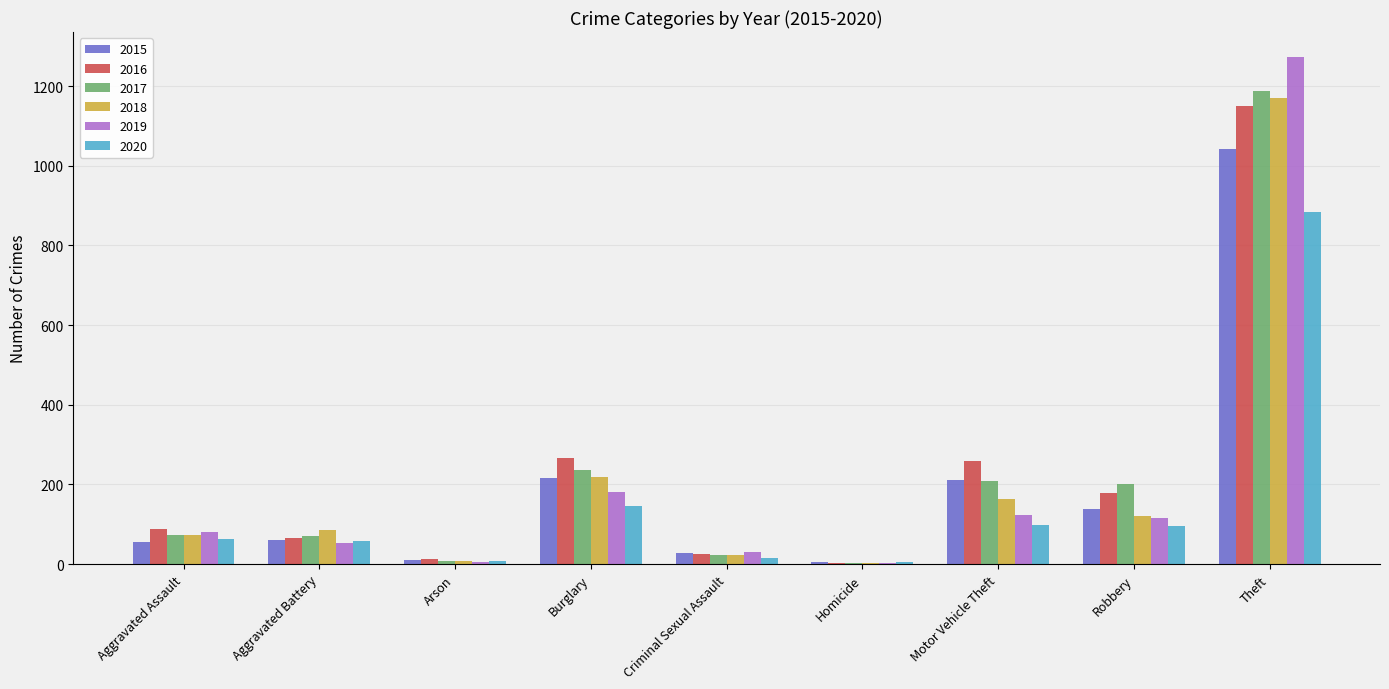

What is the sum of the 2015 values at Burglary and Homicide?

221